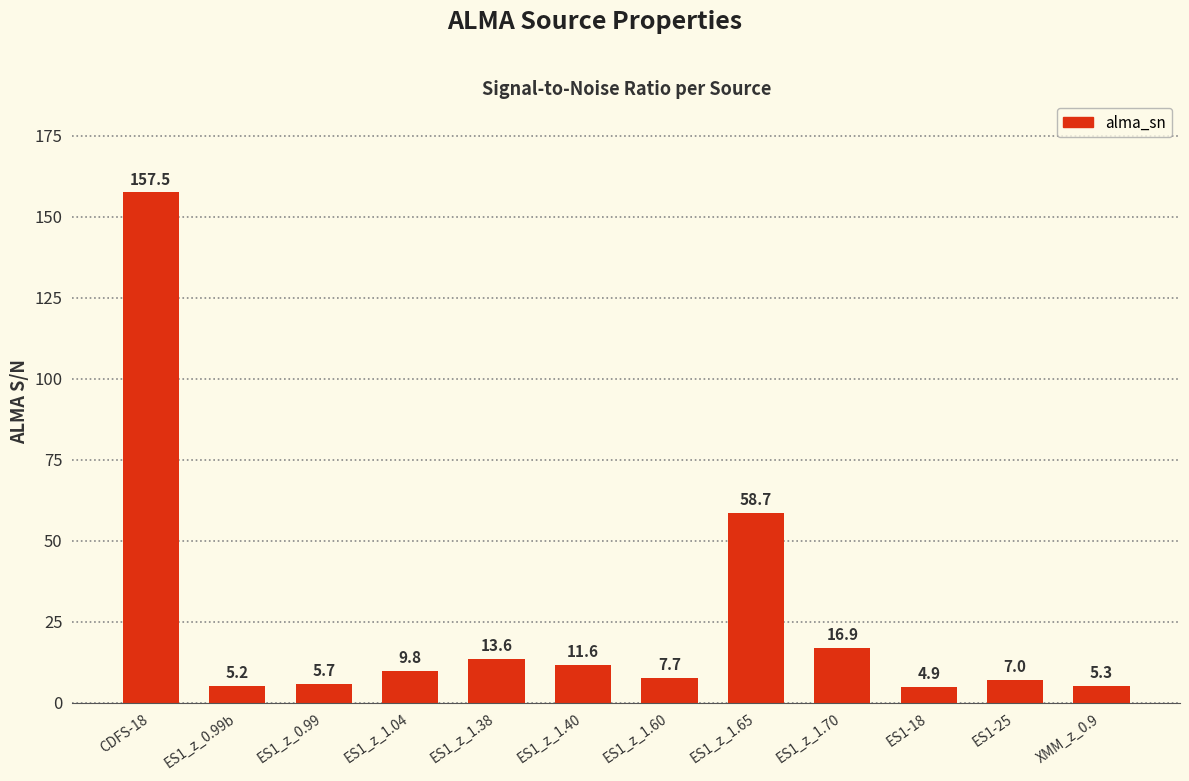

What is the smallest value displayed?

4.9